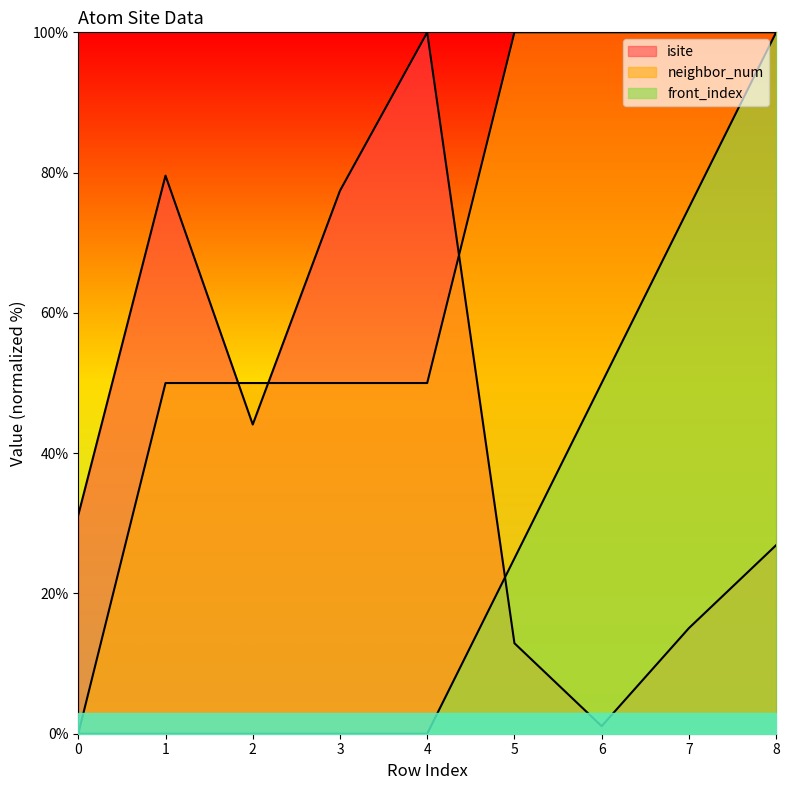

True or false: isite has more than 1 points higher than both neighbors.

True